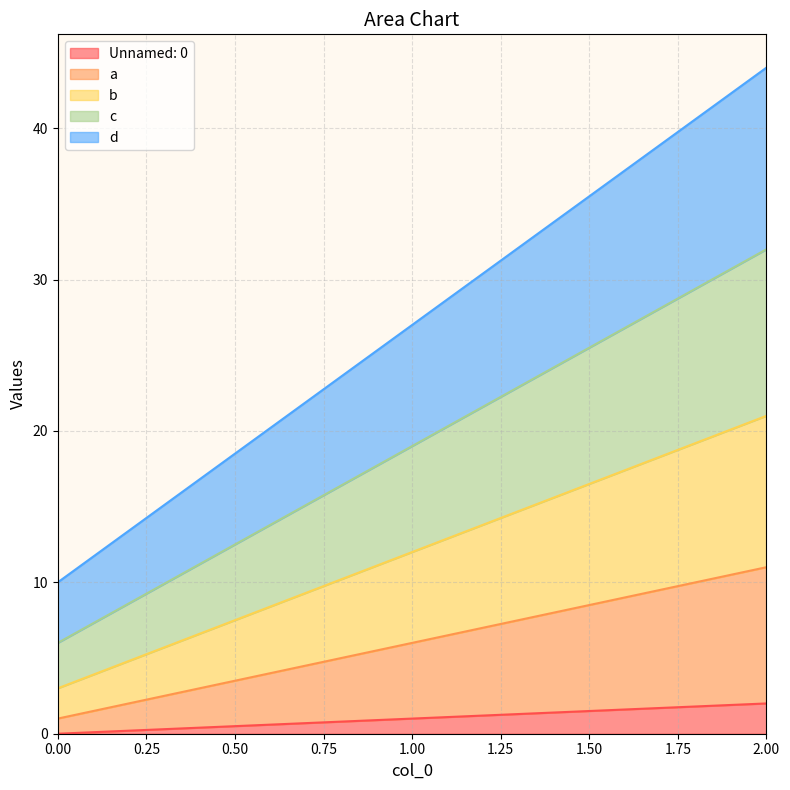

What is the spread (max minus min) of values at 1?

26